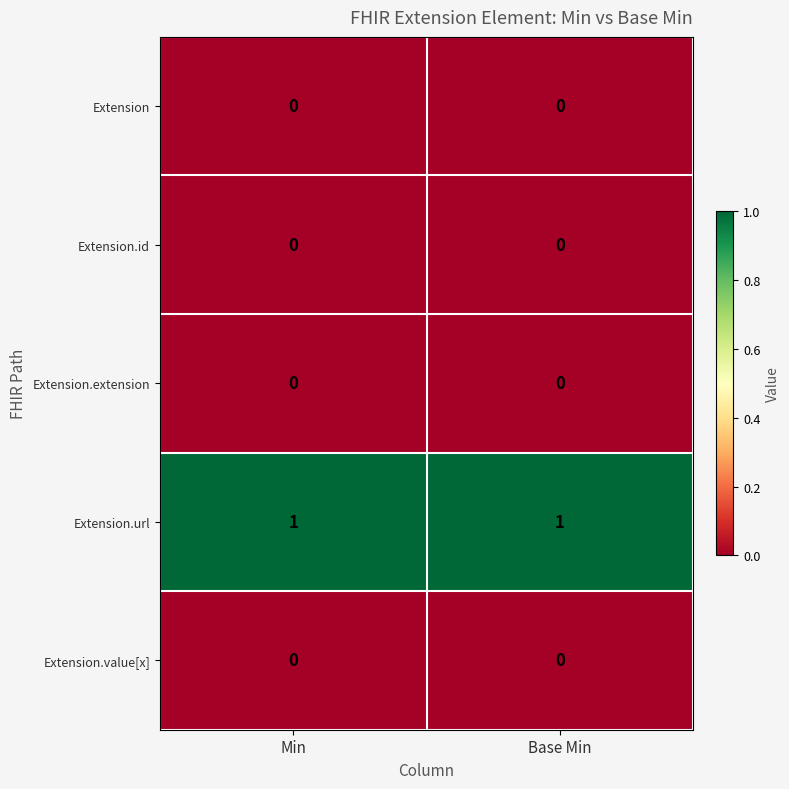

Is it true that Extension.url equals 0 at Base Min?

False